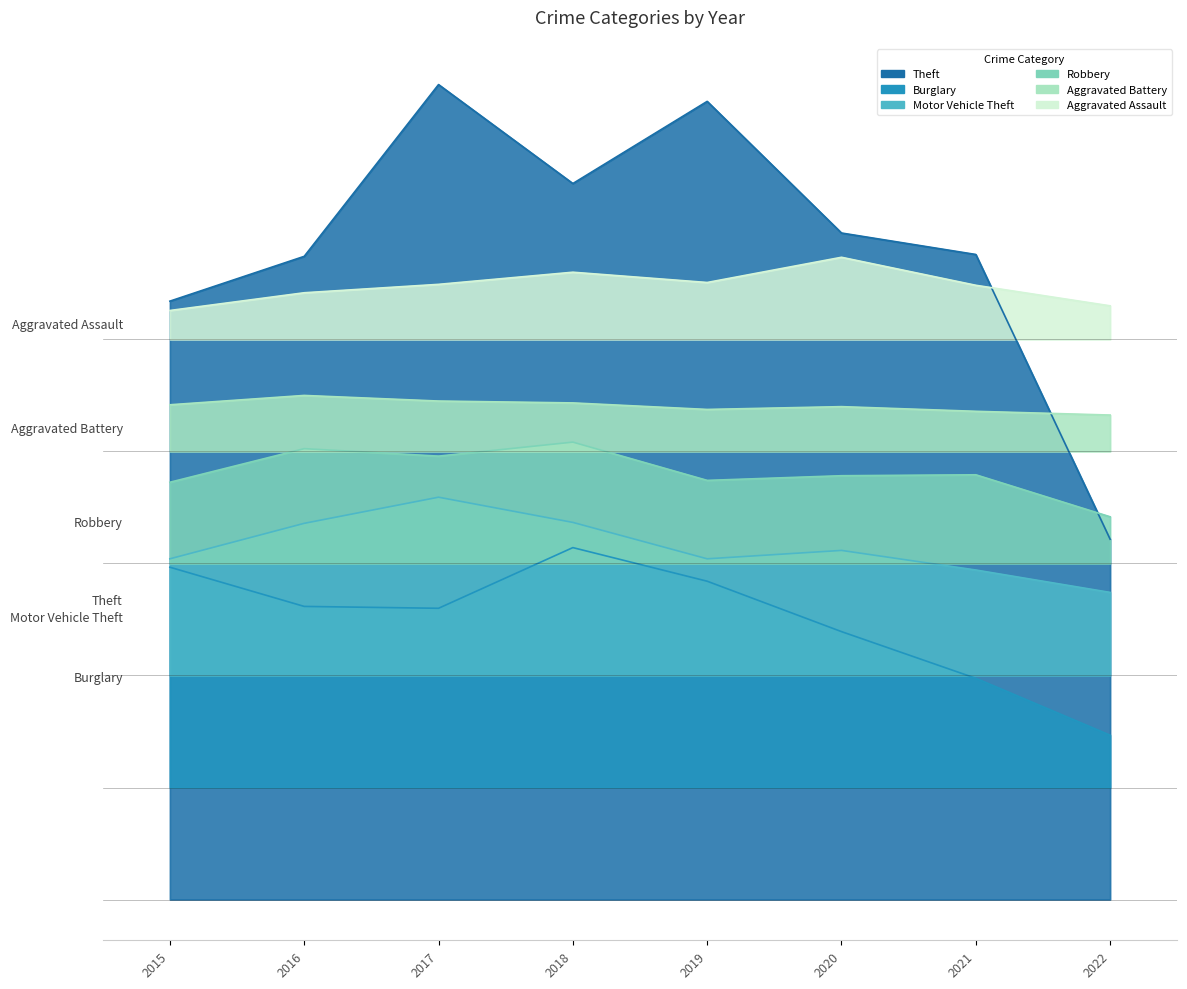

Which series has the widest spread of values?

Theft